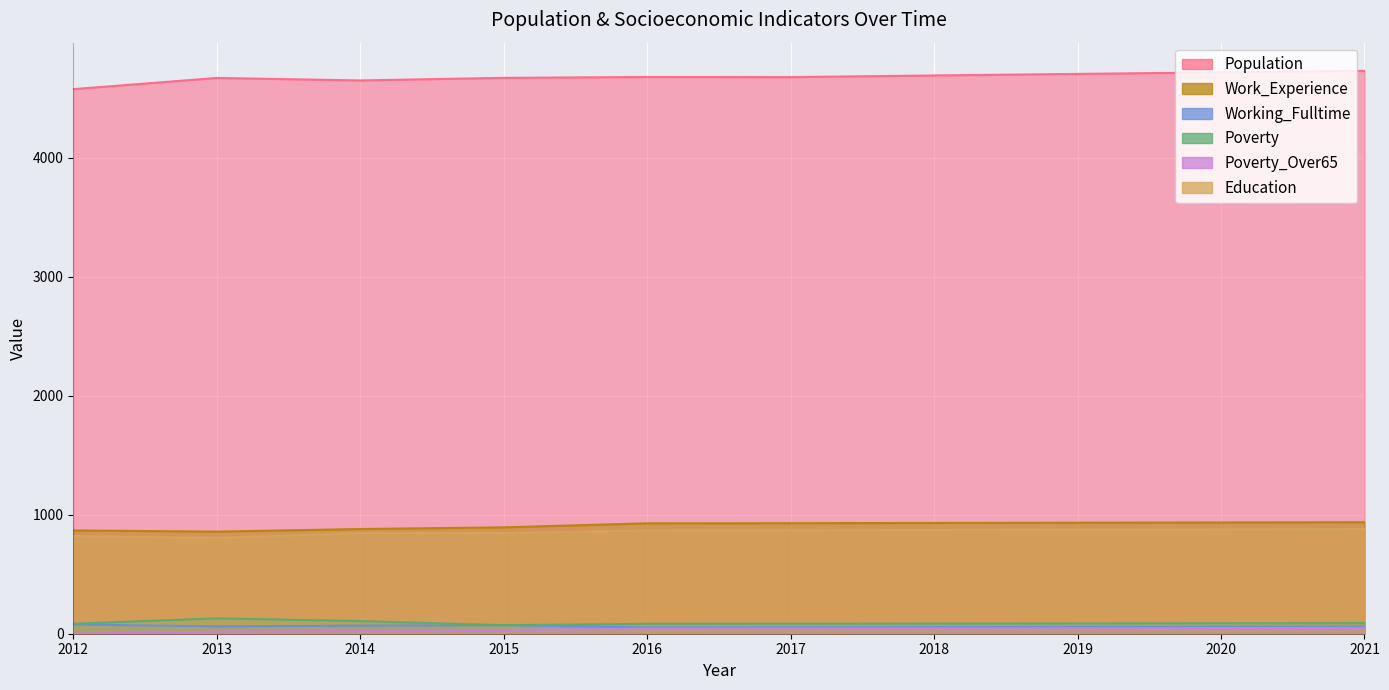

What is the difference between the second highest and minimum values in the Population series?

141